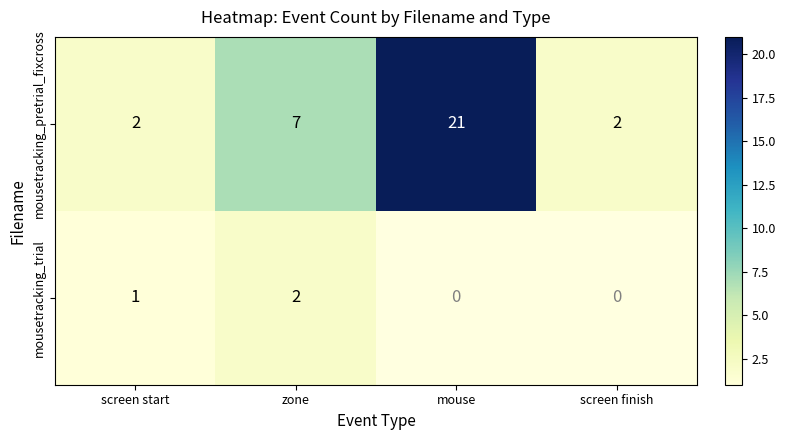

At zone, list the series in order from smallest to largest.

mousetracking_trial, mousetracking_pretrial_fixcross